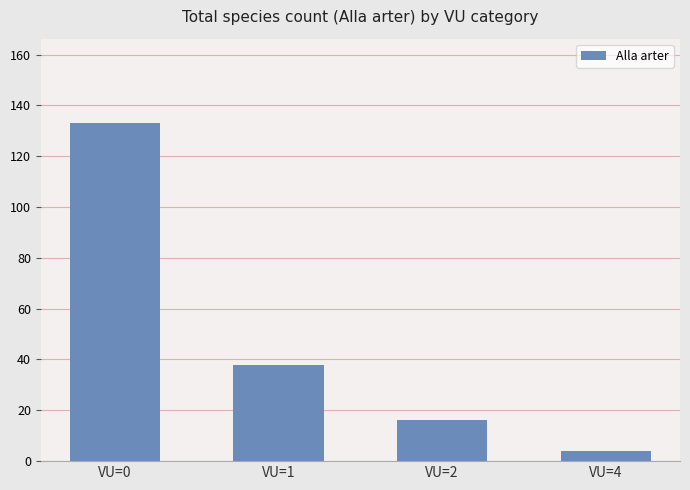

True or false: the data shows 23 at VU=2.

False